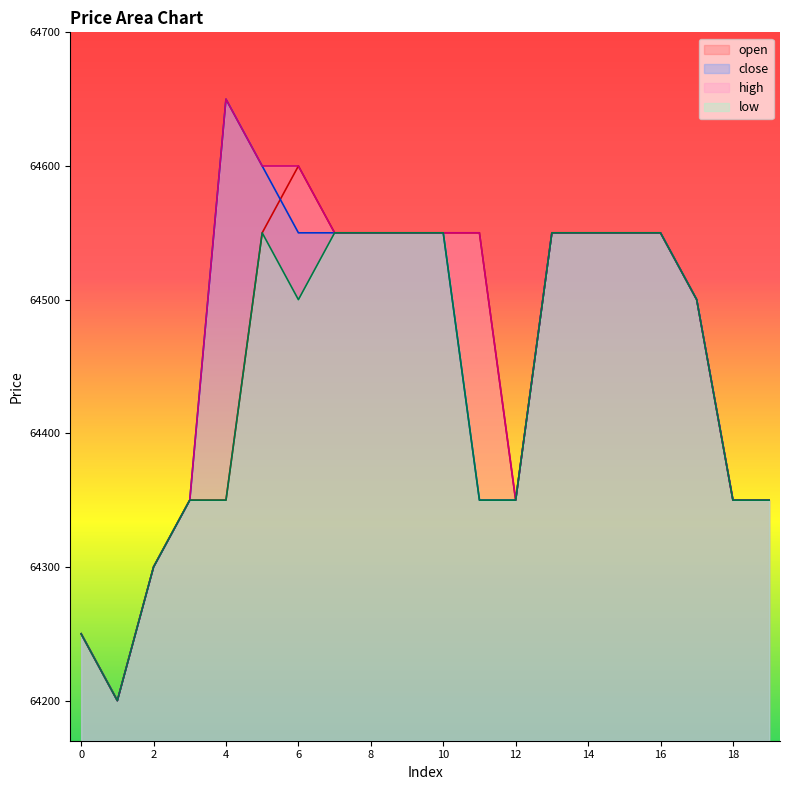

Which series has the largest total across all categories?

high